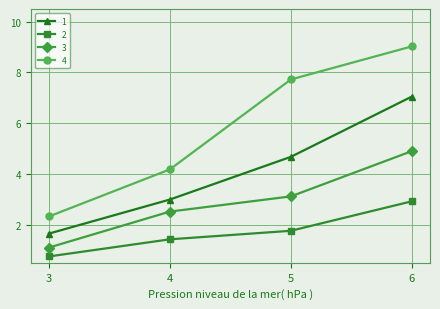

What is the greatest value displayed?

9.0